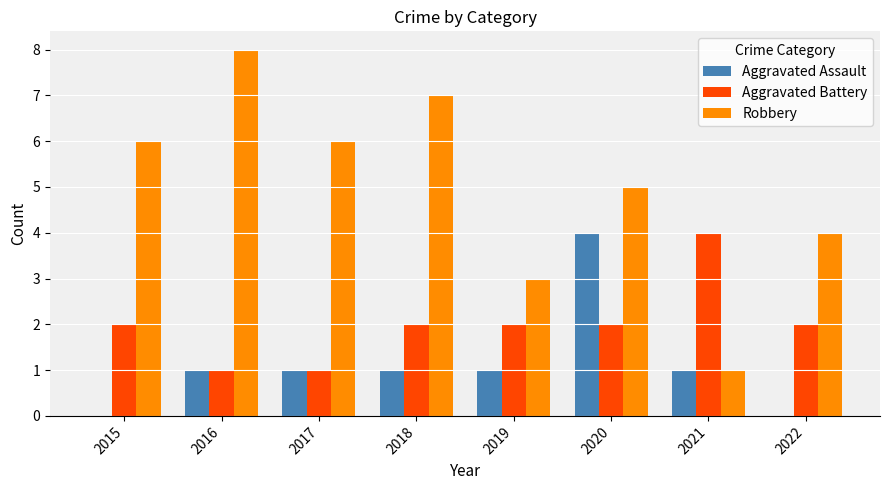

At which category is the sum across all series the highest?

2020